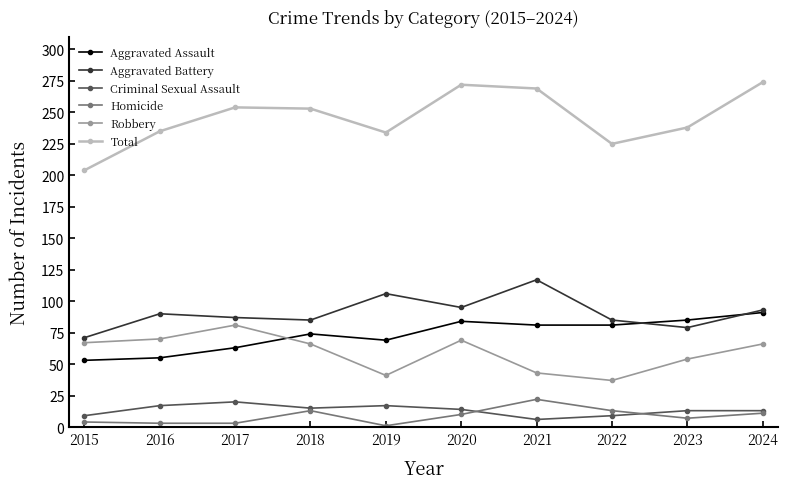

Where is Total nearest to the value 239?

2023